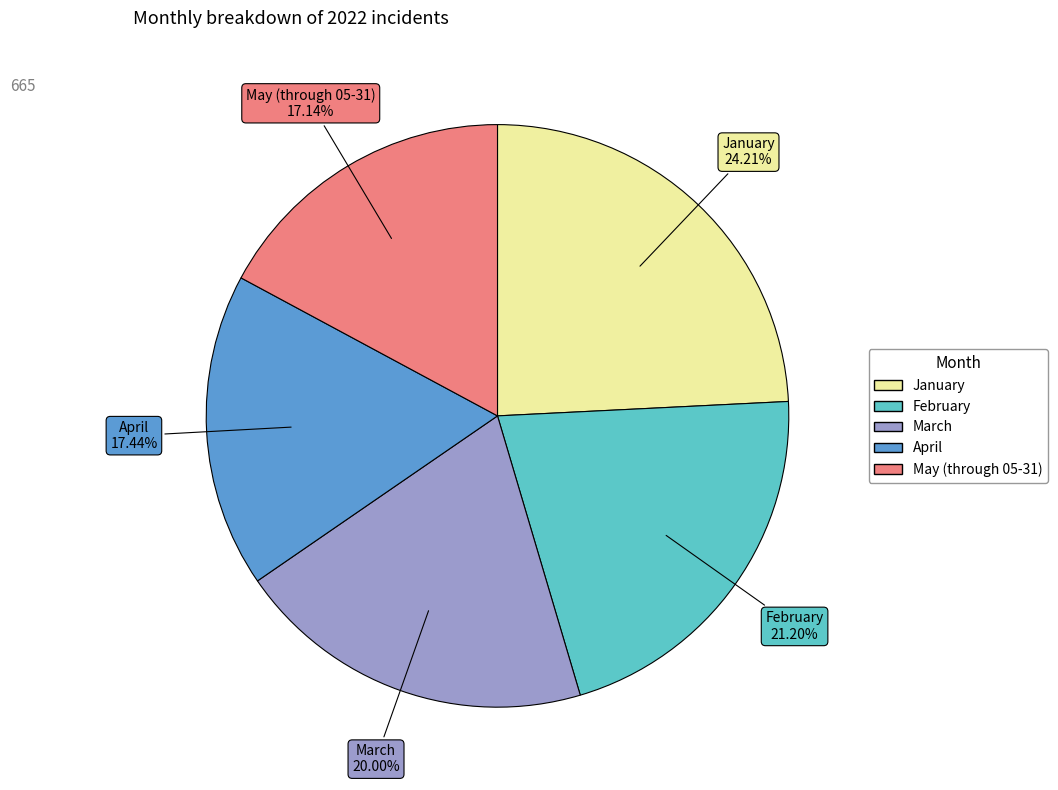

To the nearest percent, what is the difference between the January and March slice percentages?

4%